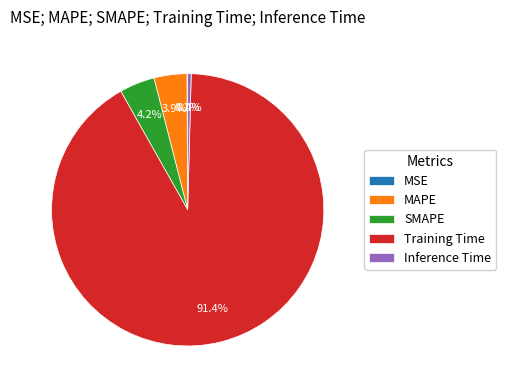

The SMAPE slice represents 4% of the pie. True or false?

True